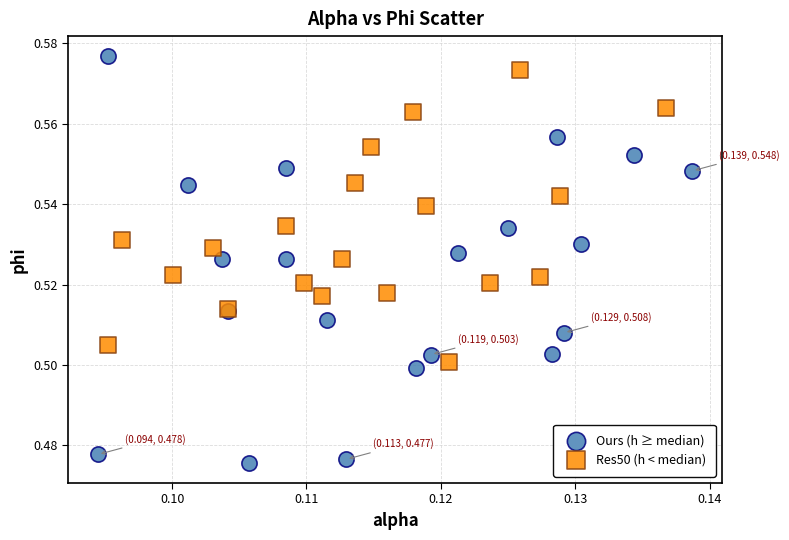

Which series has the largest Y range (max minus min)?

Ours (h ≥ median)